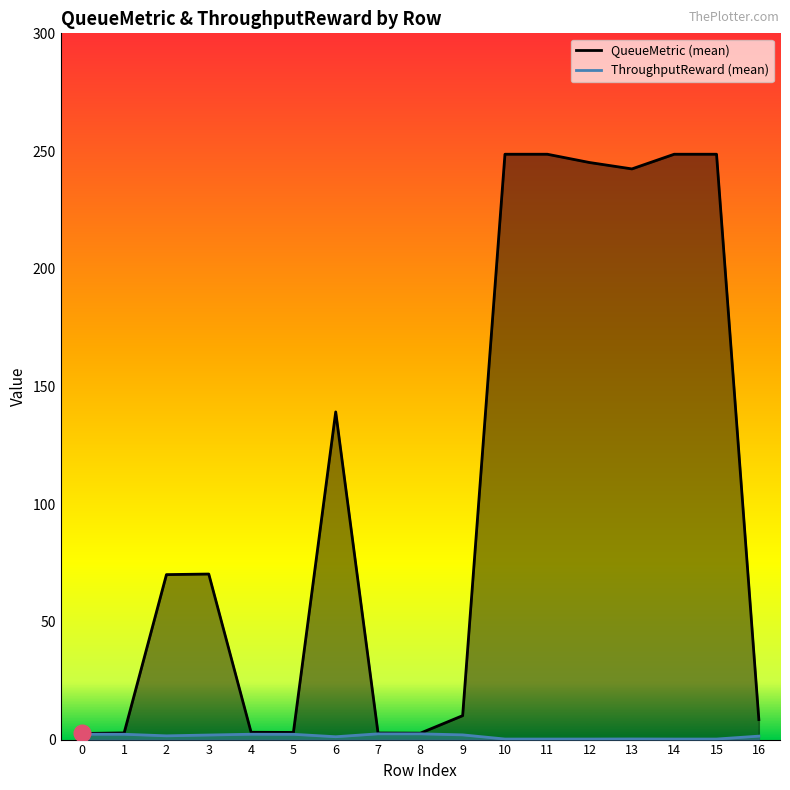

True or false: QueueMetric (mean) and ThroughputReward (mean) intersect in this chart.

False